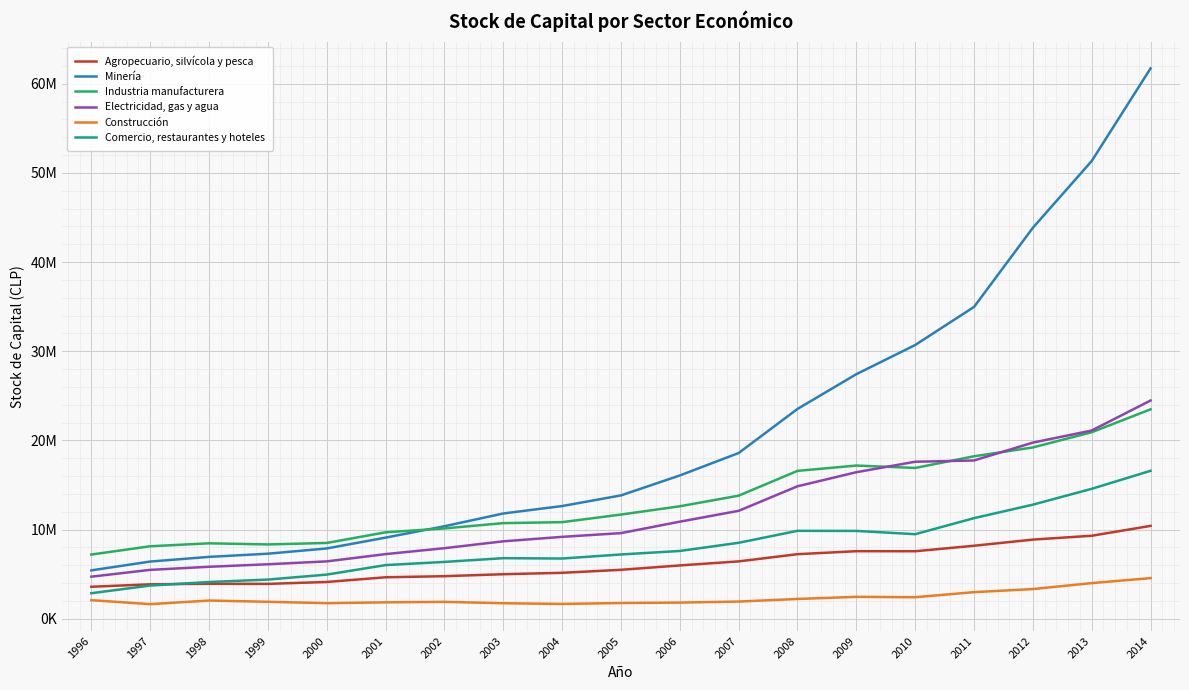

What is the difference between the maximum and minimum values in the Comercio, restaurantes y hoteles series?

13730378